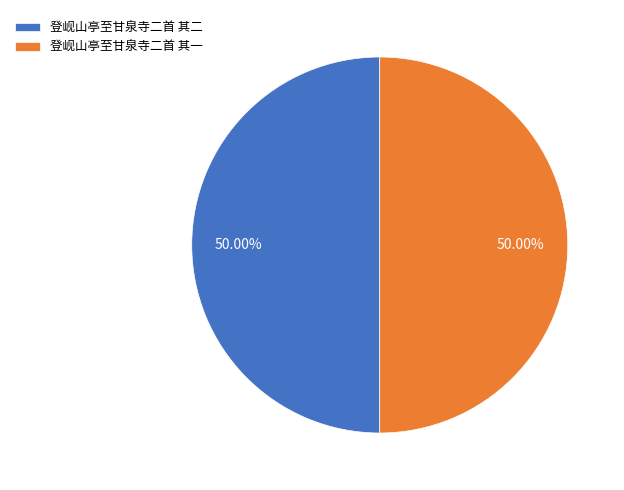

What is the ratio of the value at 登岘山亭至甘泉寺二首 其二 to the value at 登岘山亭至甘泉寺二首 其一?

1.0